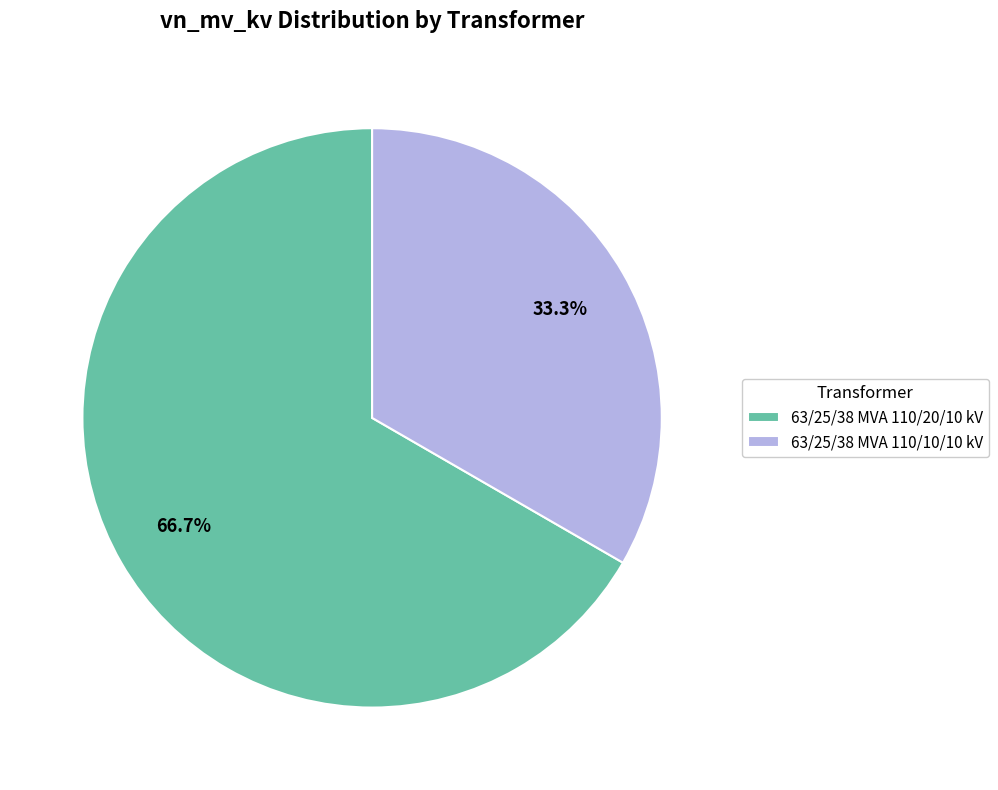

Rank the categories by value from highest to lowest.

63/25/38 MVA 110/20/10 kV, 63/25/38 MVA 110/10/10 kV